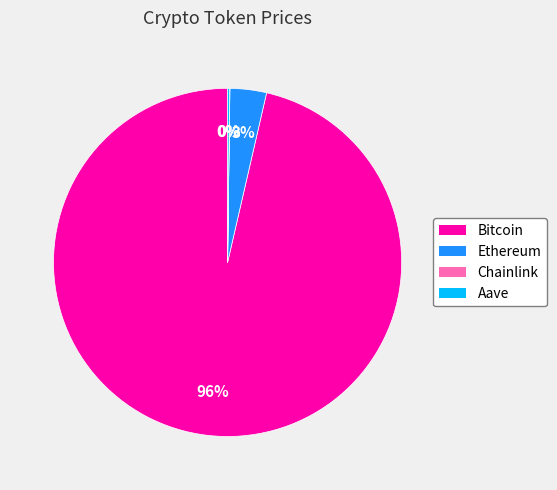

Which category has the biggest portion of the pie?

Bitcoin